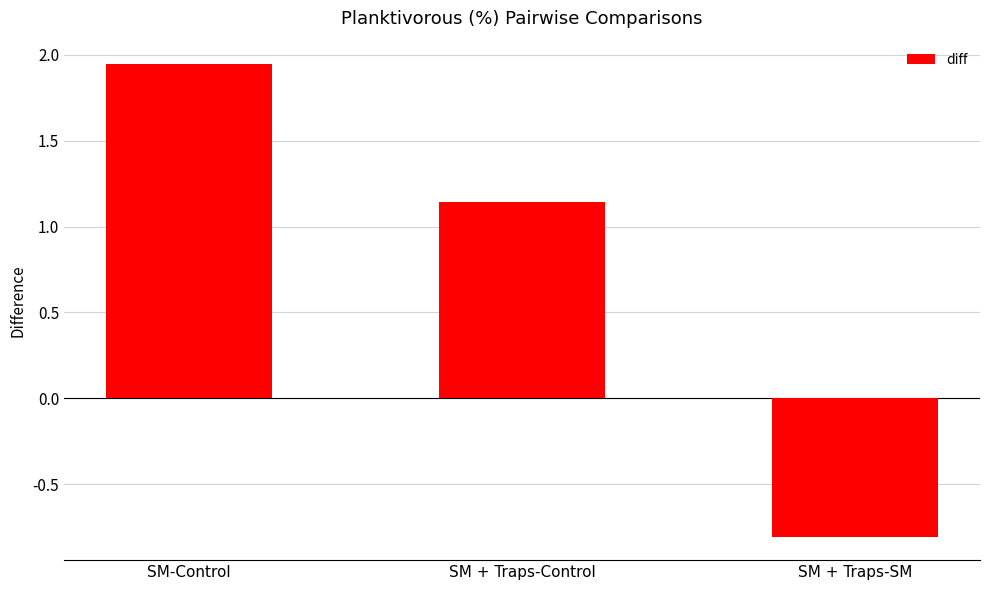

List the labels in order of value, largest first.

SM-Control, SM + Traps-Control, SM + Traps-SM